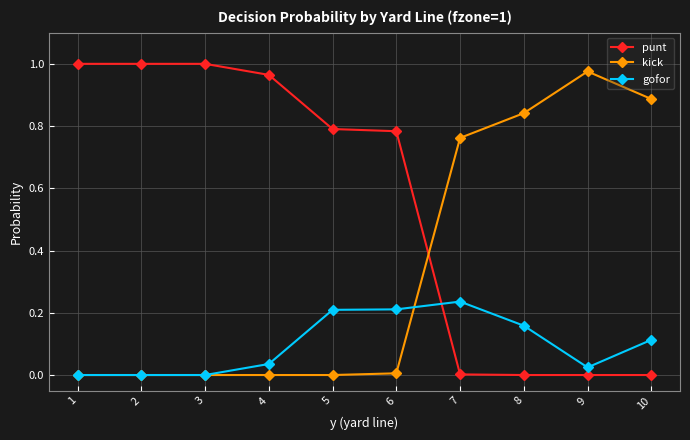

How many lines are shown in the chart?

3